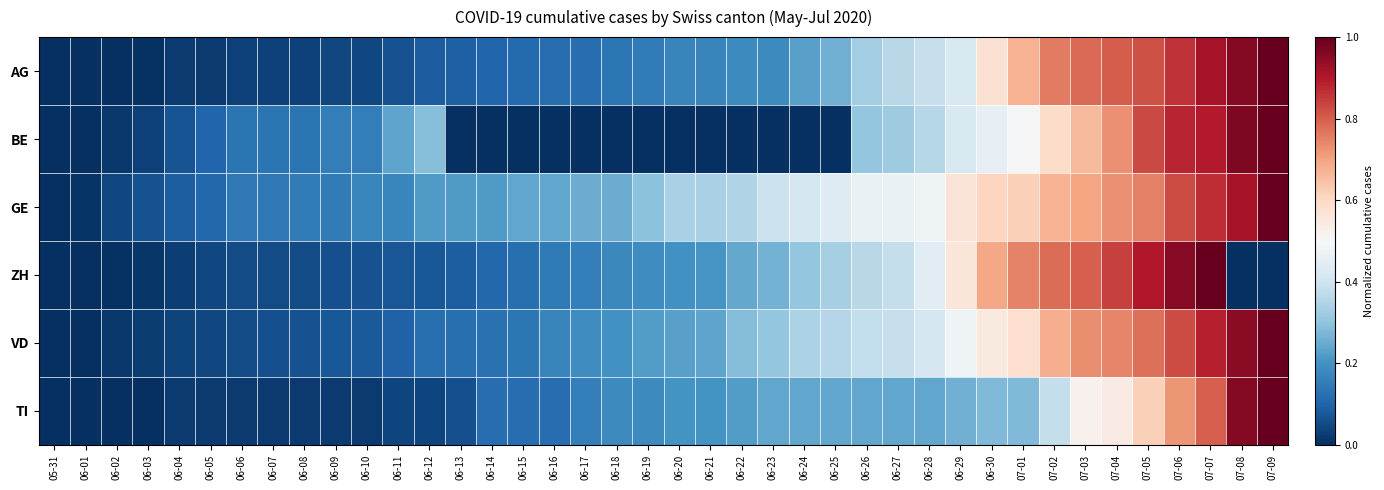

Which has a higher value, 06-16 or 06-08?

06-16